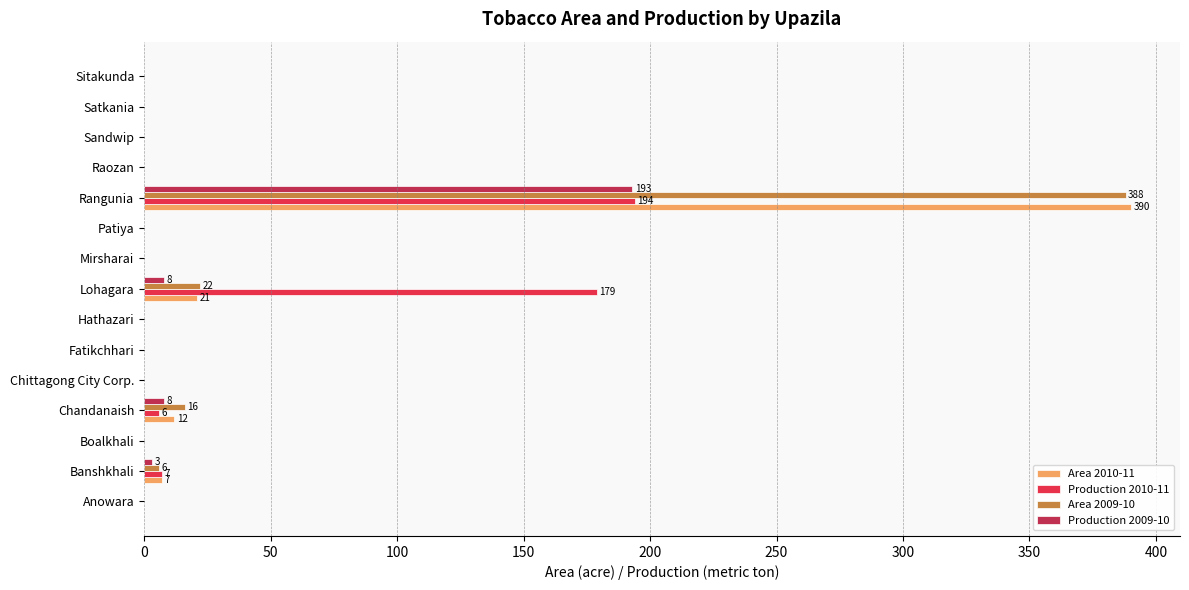

Which category has the highest value in the Area 2009-10 series?

Rangunia